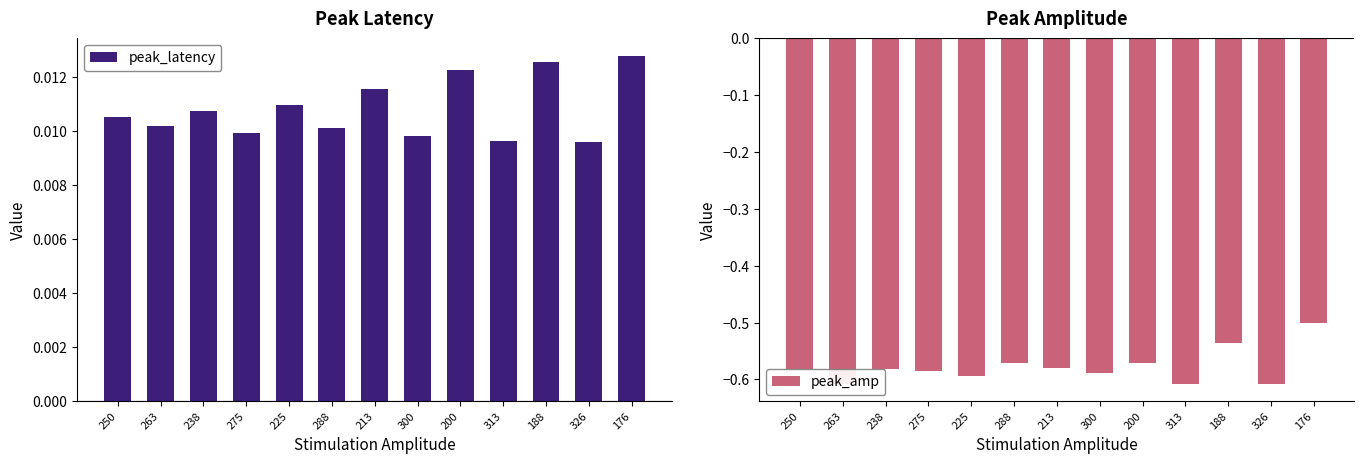

What is the label of the 10th bar from the left?

313